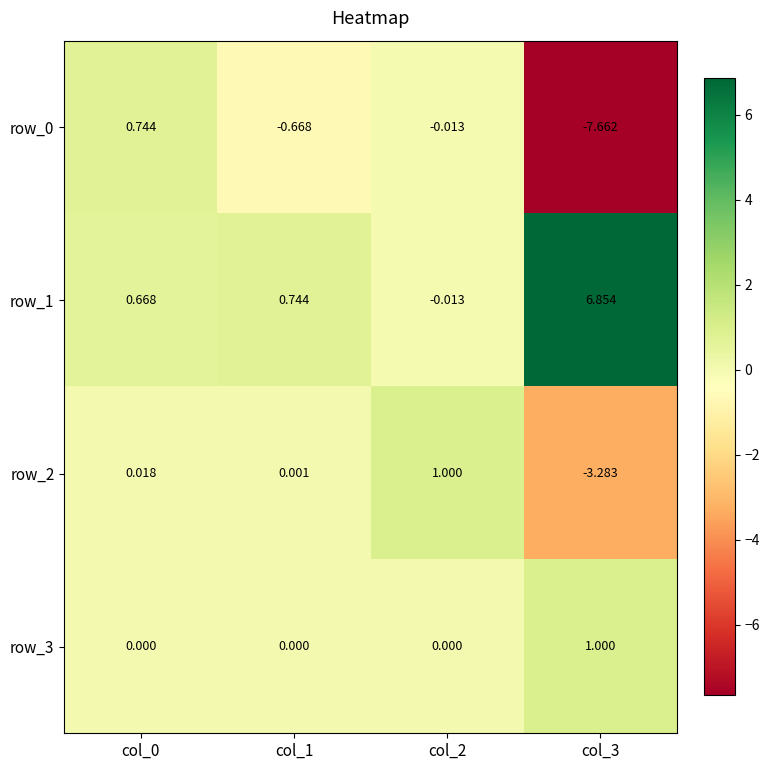

Is the value of row_3 at col_1 greater than the value of row_2 at col_3?

Yes